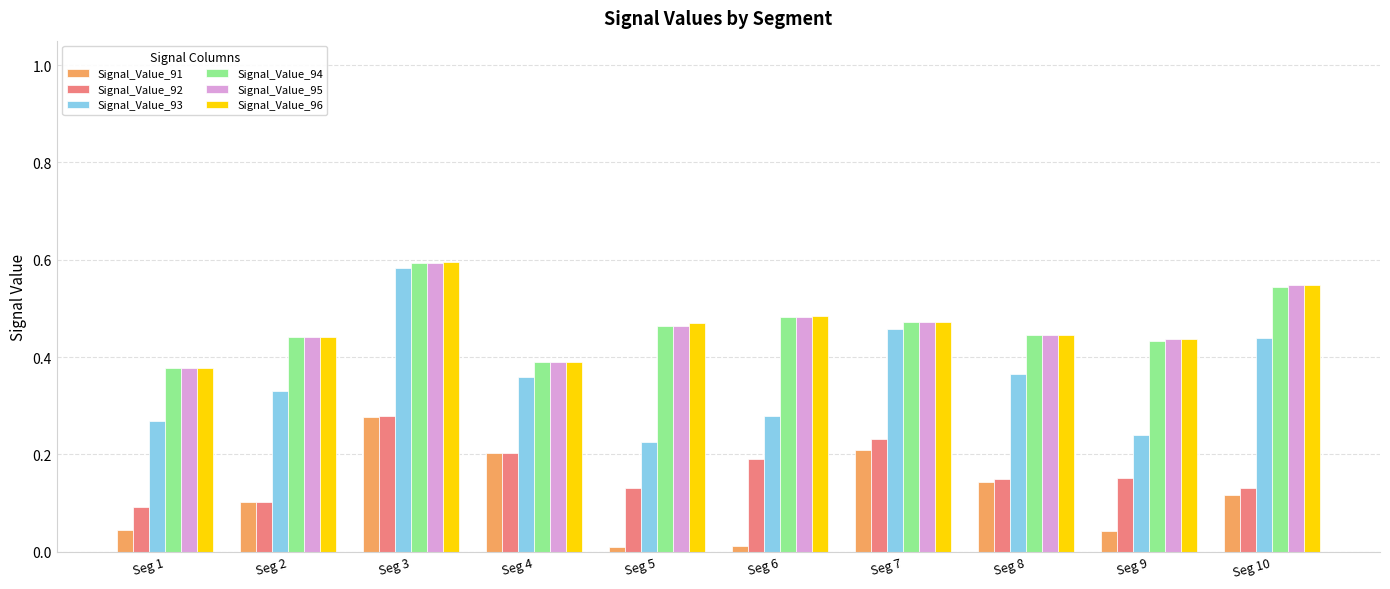

How many data points does each series have?

10